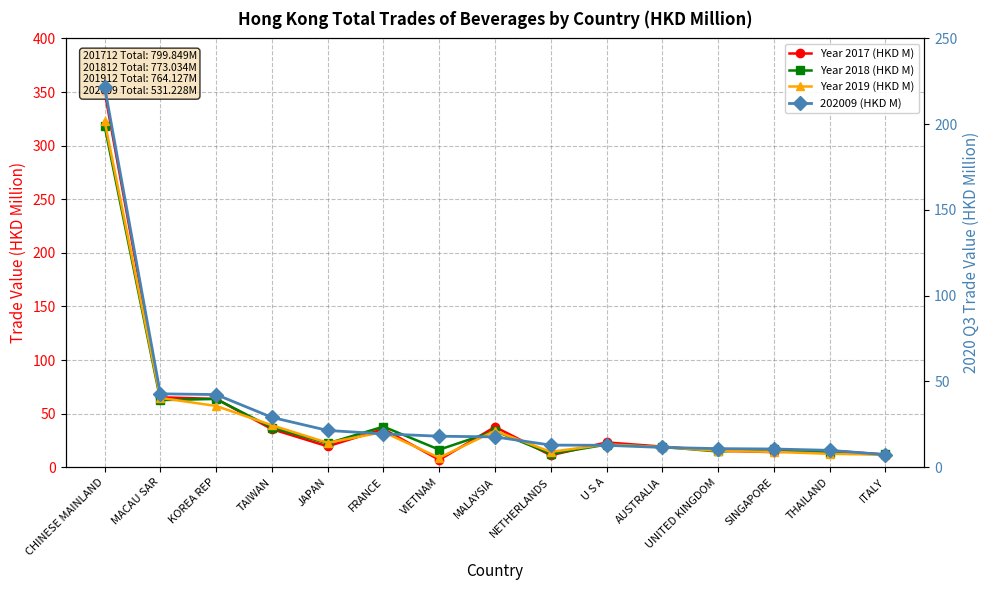

What is the lowest value of the Year 2019 (HKD M) series?

8.8